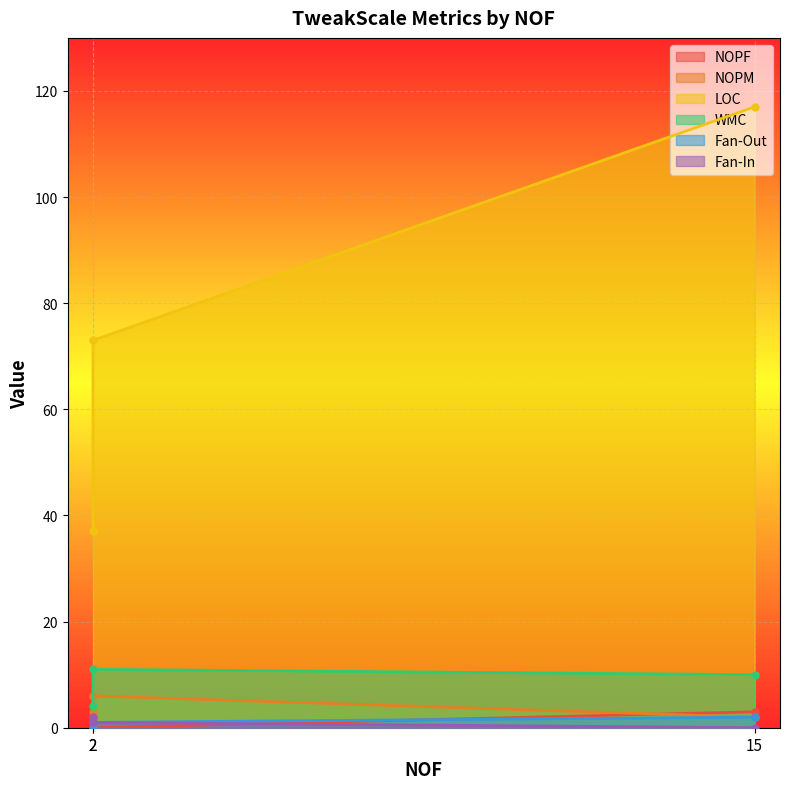

What is the sum of all Fan-Out values?

3